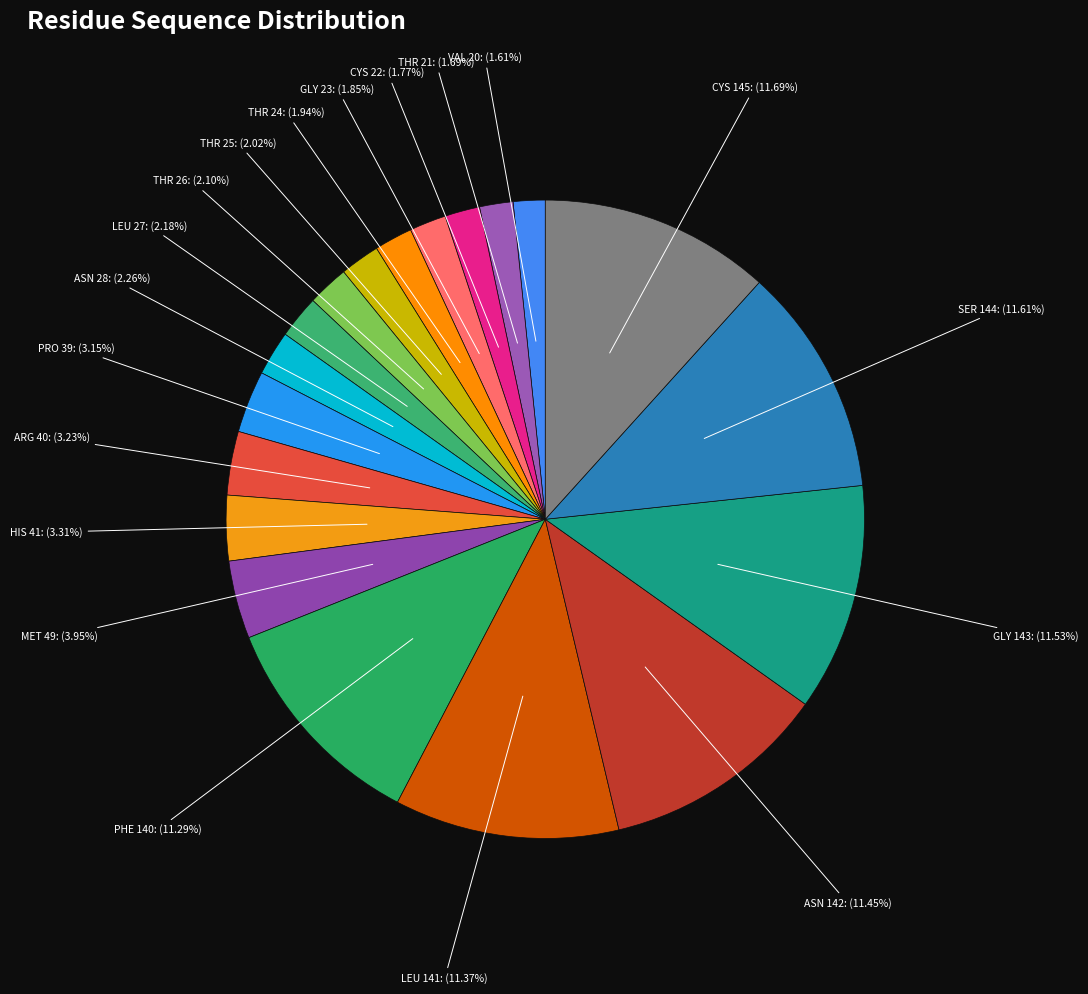

The ASN 28 slice represents 11% of the pie. True or false?

False